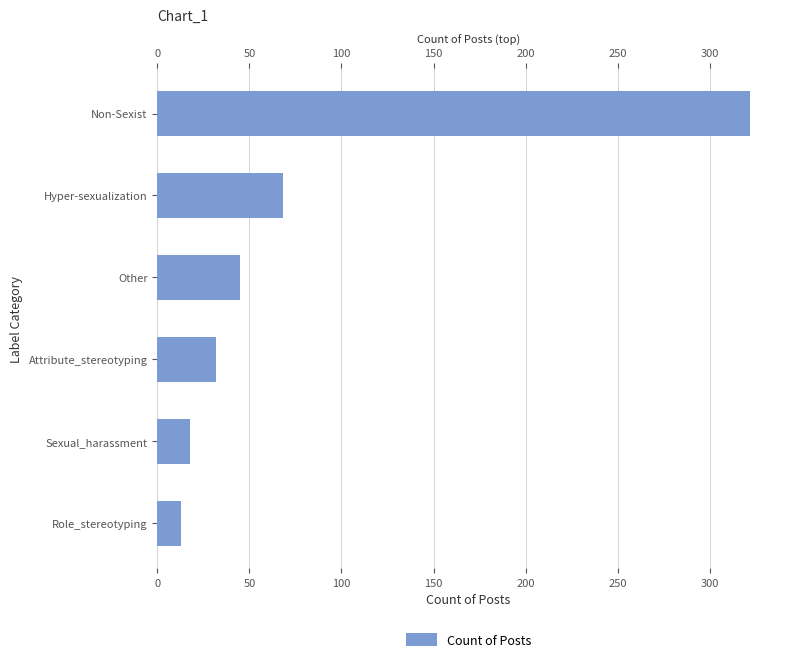

Is it true that the value at Hyper-sexualization is 45?

False